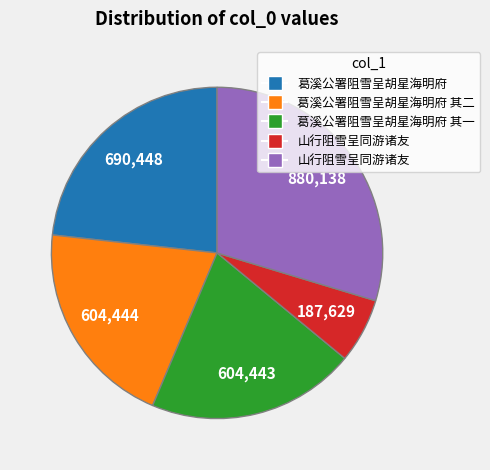

Is there any slice that represents more than half of the pie?

No